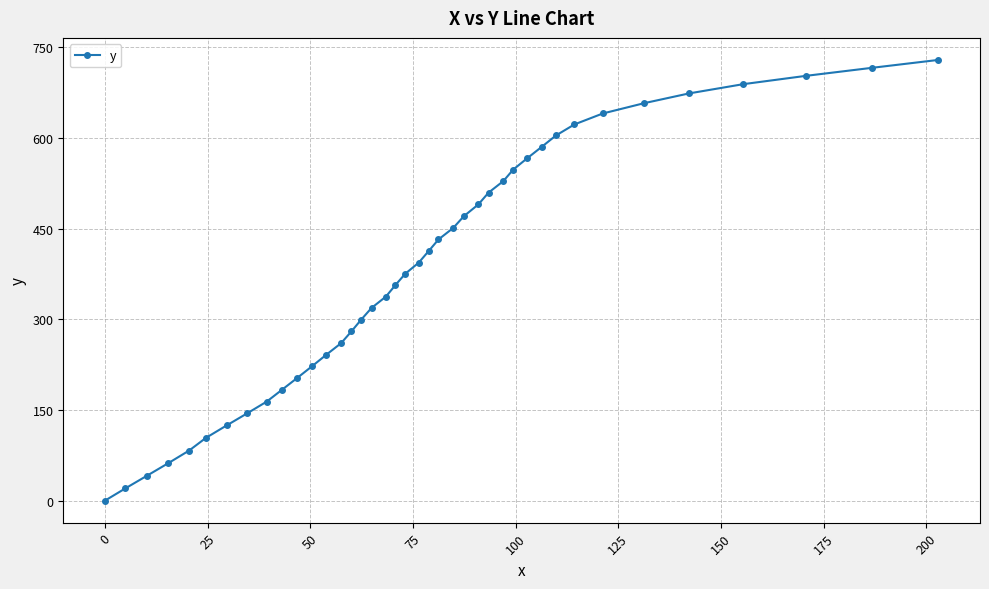

What is the maximum value shown in the chart?

729.0